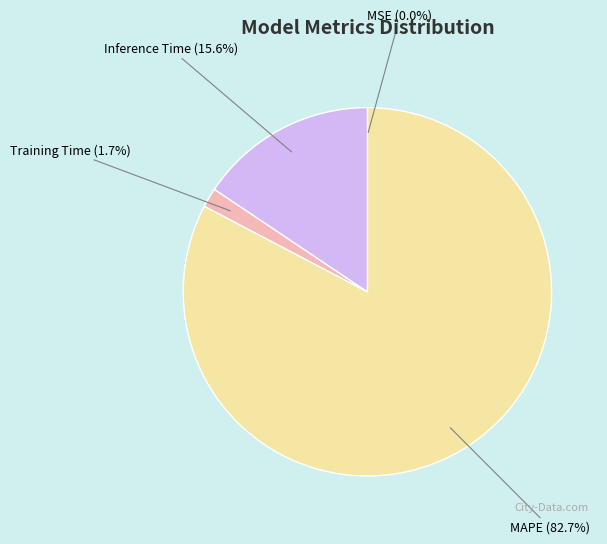

Which has a higher value, MAPE (82.7%) or Training Time (1.7%)?

MAPE (82.7%)